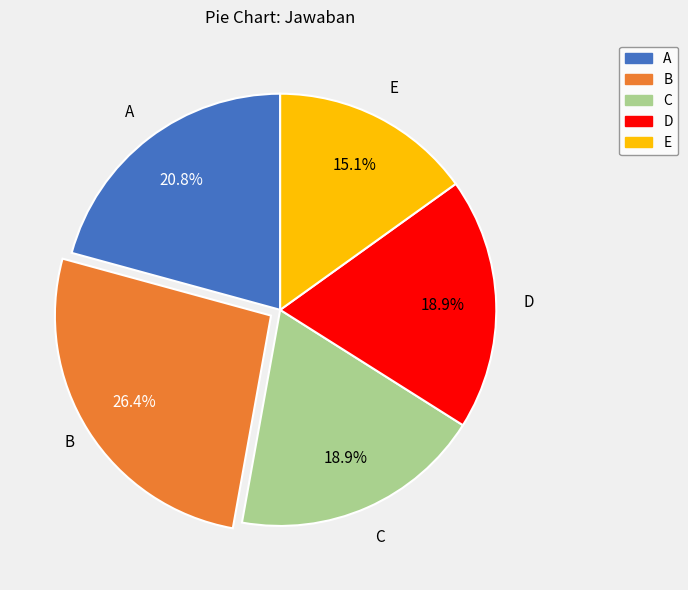

Is there a majority slice in this chart?

No